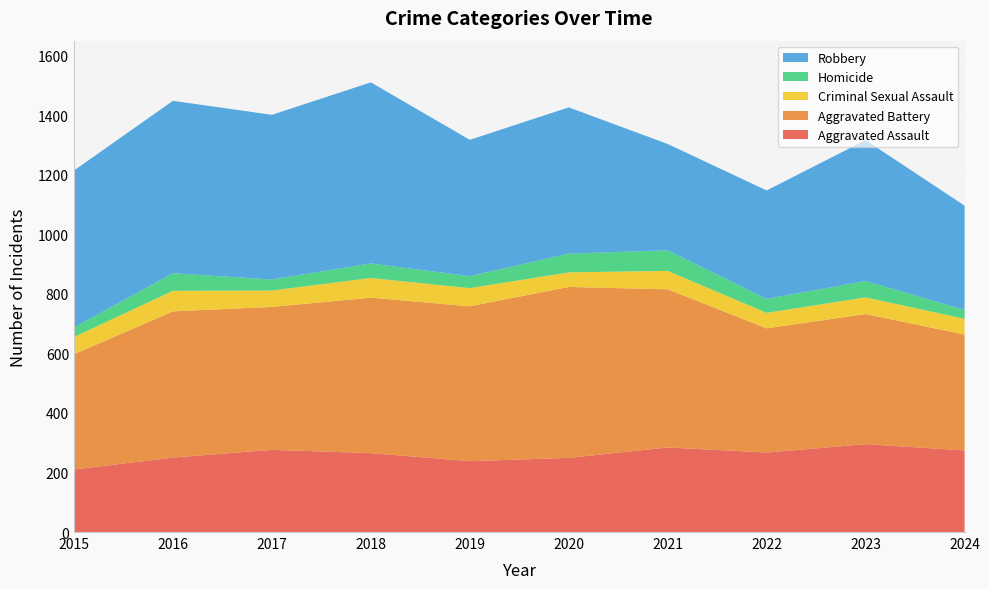

Reading right to left, transcribe all the data shown in this chart.

Aggravated Assault: 2024=274	2023=295	2022=267	2021=284	2020=249	2019=238	2018=265	2017=276	2016=250	2015=210
Aggravated Battery: 2024=389	2023=437	2022=417	2021=531	2020=574	2019=520	2018=522	2017=480	2016=491	2015=387
Criminal Sexual Assault: 2024=53	2023=56	2022=52	2021=62	2020=49	2019=61	2018=66	2017=55	2016=69	2015=58
Homicide: 2024=30	2023=55	2022=47	2021=69	2020=63	2019=40	2018=49	2017=37	2016=59	2015=32
Robbery: 2024=350	2023=473	2022=364	2021=357	2020=491	2019=458	2018=608	2017=553	2016=579	2015=527